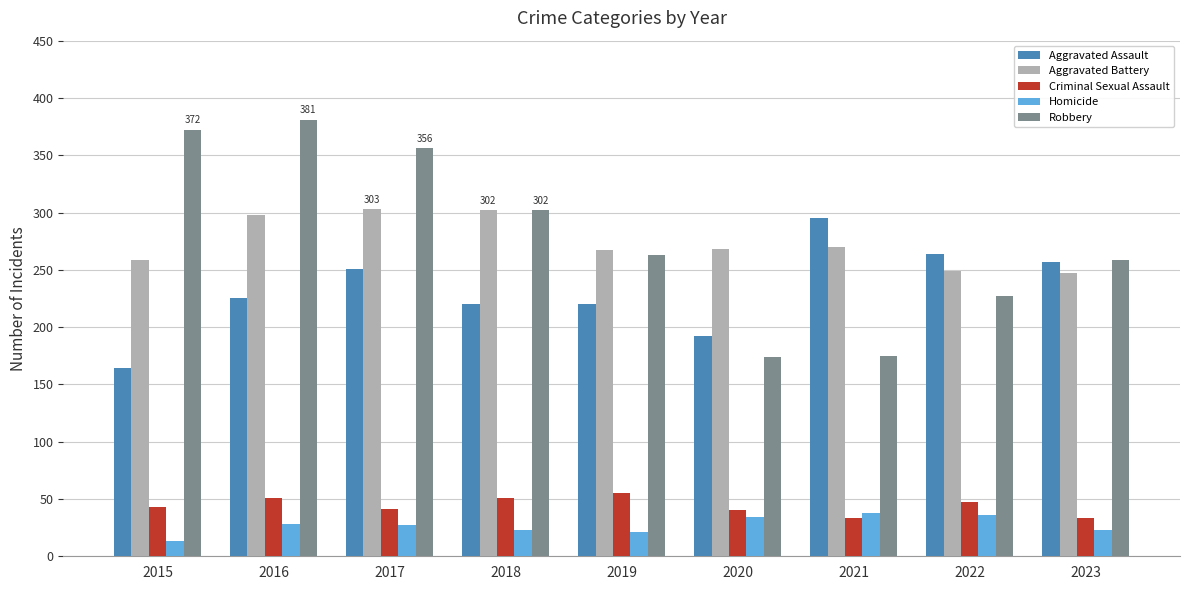

How many groups of bars are there?

9